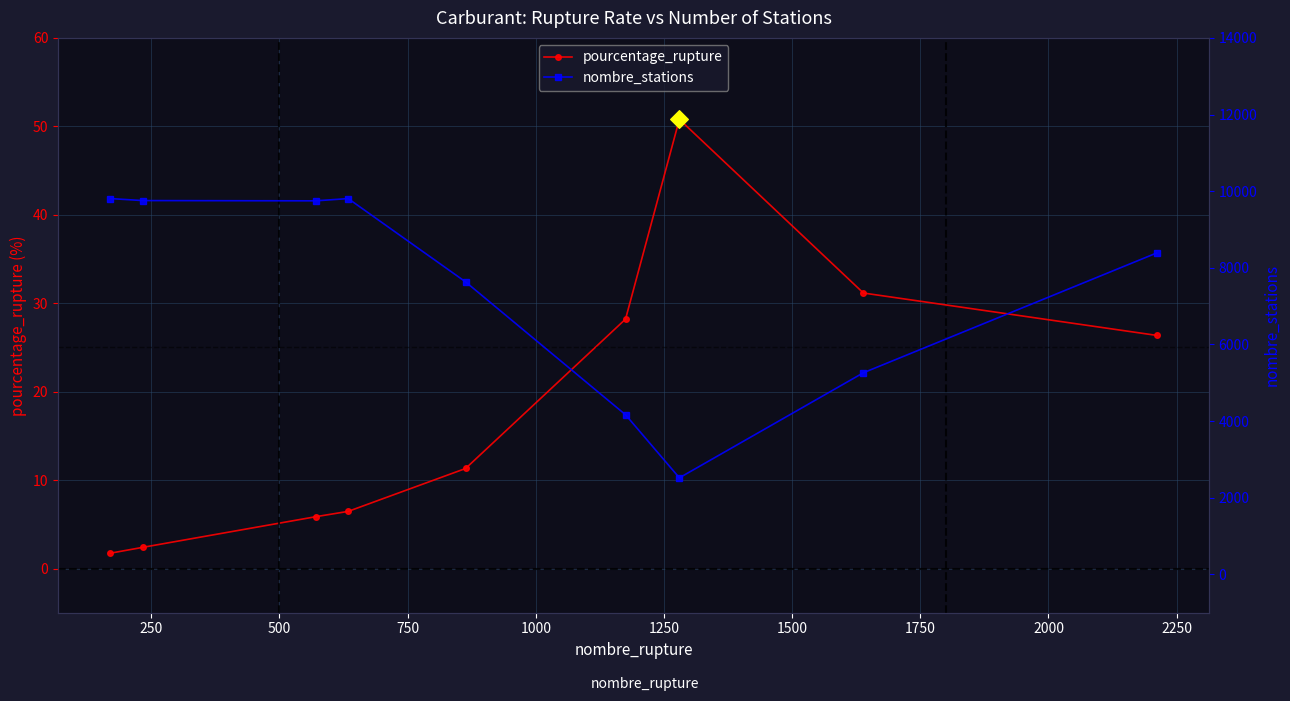

True or false: pourcentage_rupture has more than 2 points higher than both neighbors.

False